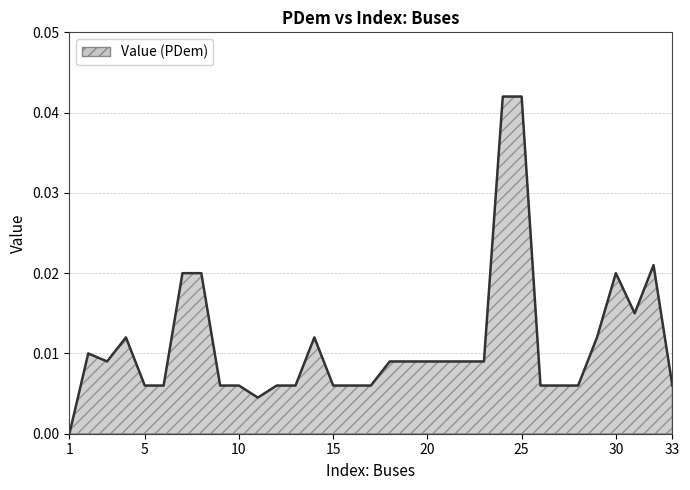

Which label corresponds to the smallest value in the chart?

1